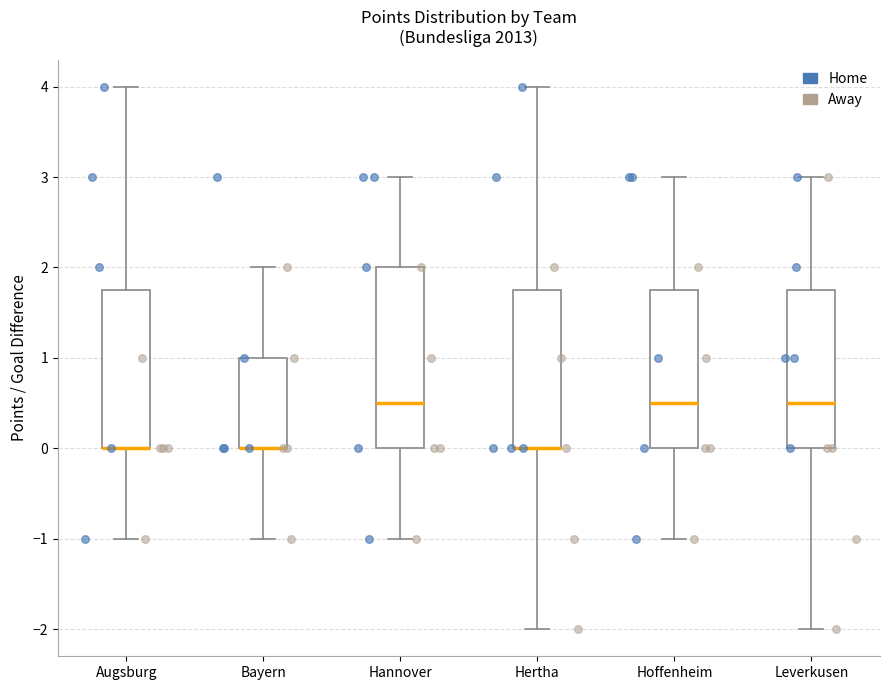

Where does the upper whisker of the box for Hannover end on the y-axis? The values are not printed on the chart, so give them approximately, as read against the axis.

3.0